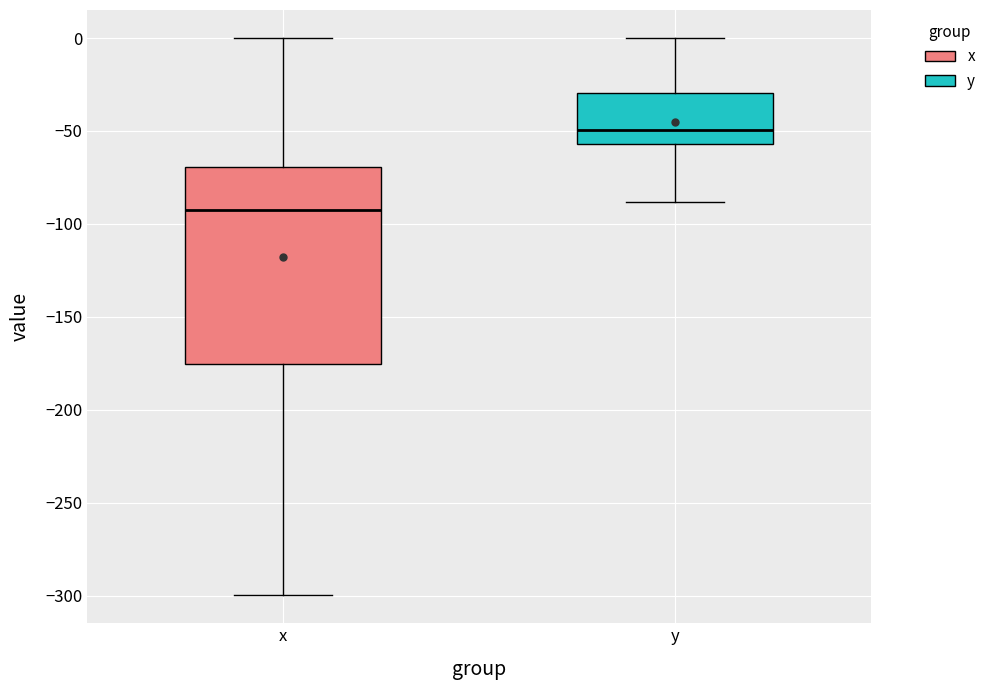

Reading left to right, transcribe this box plot: for each box, give where its median line is, the range the box spans, and where its two whiskers end, as read against the y-axis. The values are not printed on the chart, so give them approximately, as read against the axis.

x: median -90, box -175 to -70, whiskers -300 to 0
y: median -50, box -55 to -30, whiskers -90 to 0